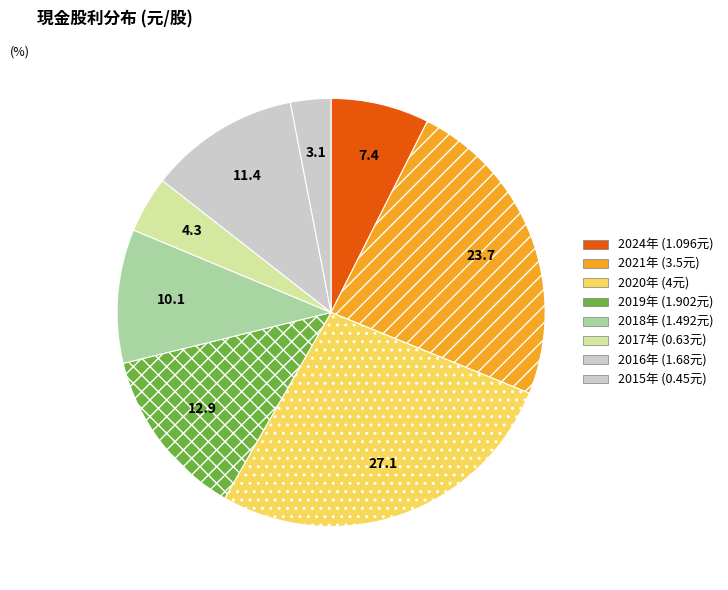

Count the number of slices in the pie.

8